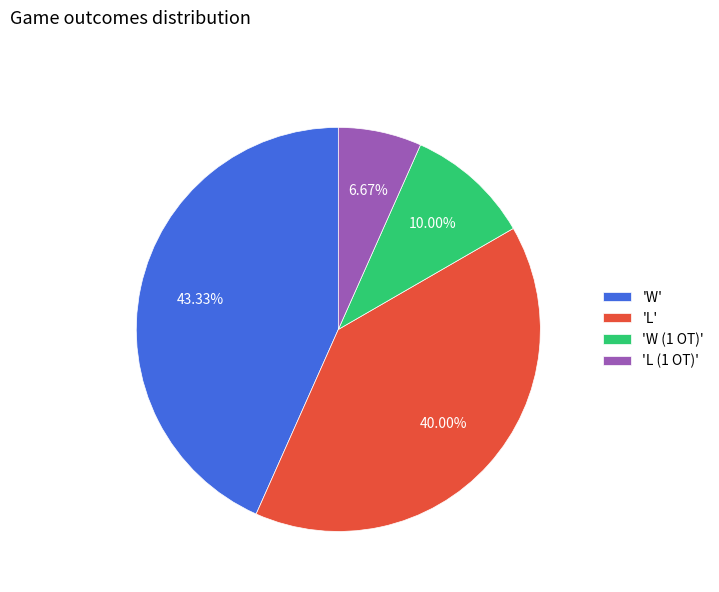

To the nearest percent, what is the average slice percentage?

25%